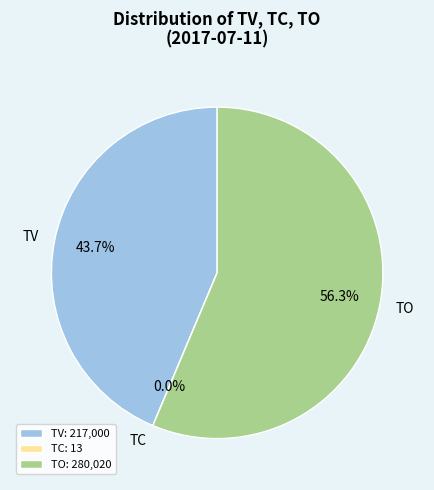

To the nearest percent, what is the average slice percentage?

33%